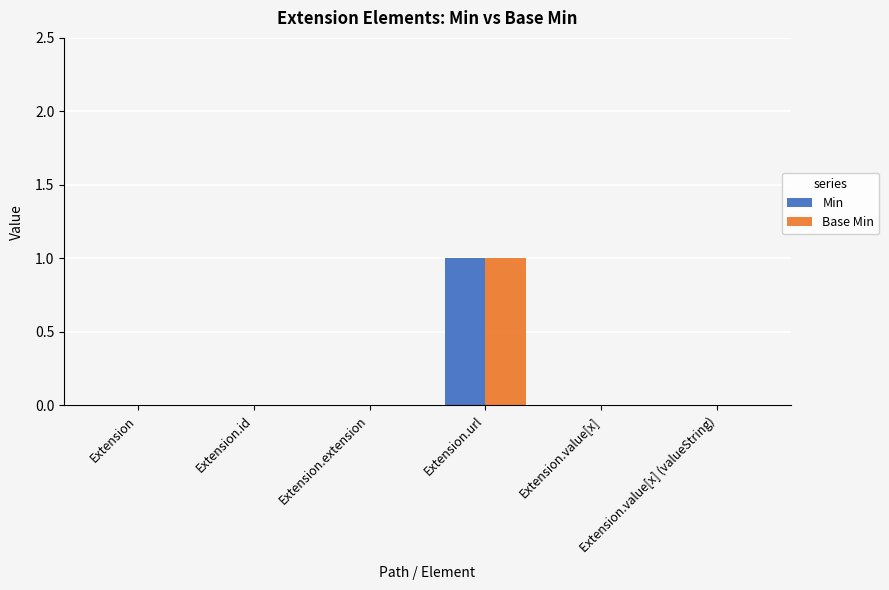

How many groups of bars are there?

6